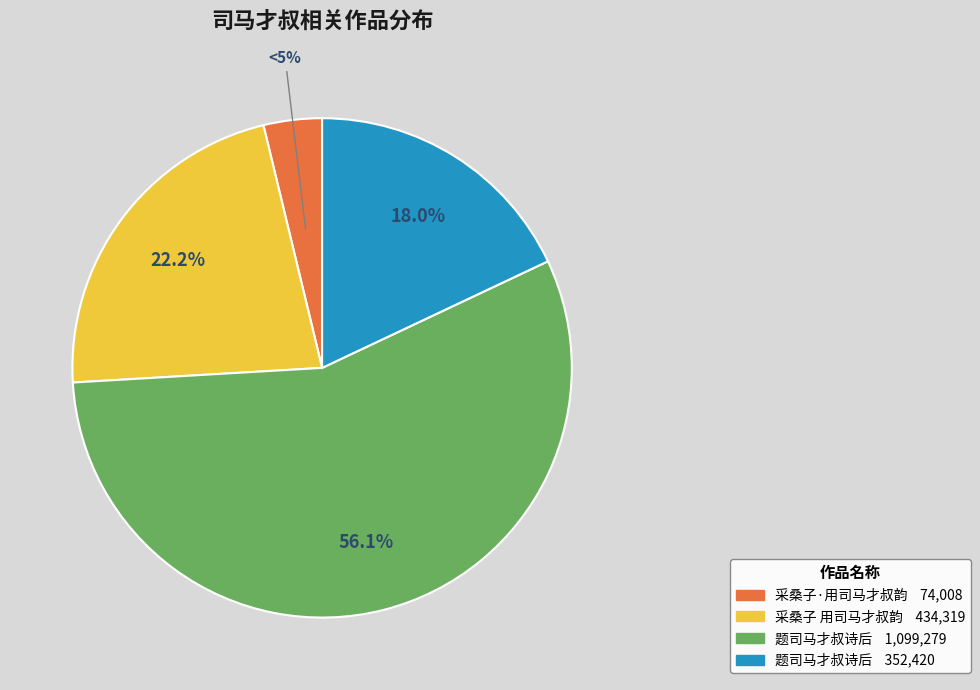

To the nearest percent, what is the difference between the 题司马才叔诗后 and 采桑子 用司马才叔韵 slice percentages?

34%